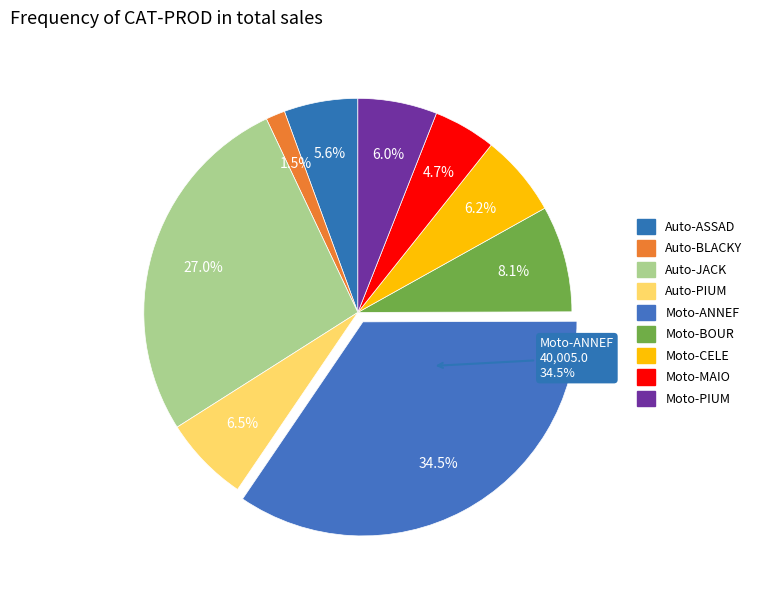

To the nearest percent, what is the combined percentage of Auto-PIUM and Moto-BOUR?

15%